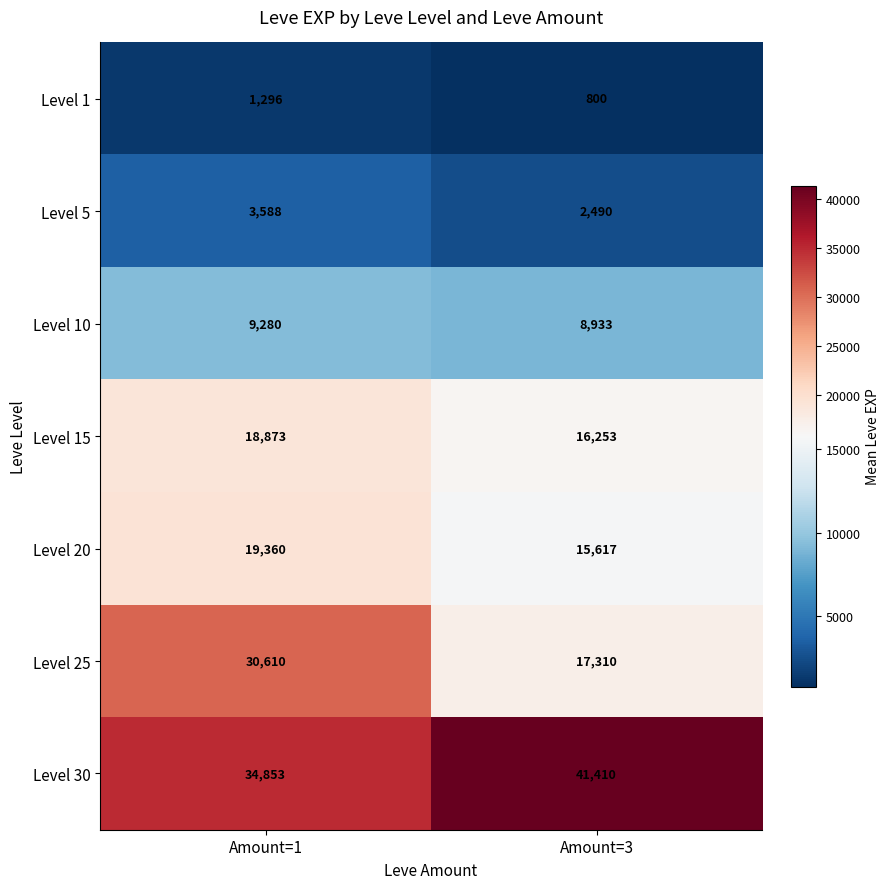

The Level 25 series shows 30610 at Amount=1. True or false?

True